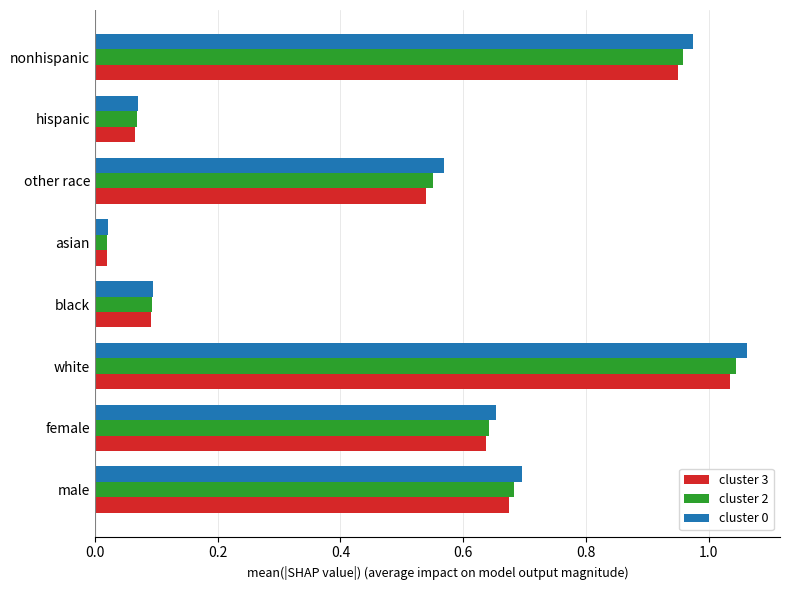

Which category has the lowest value in the cluster 0 series?

asian